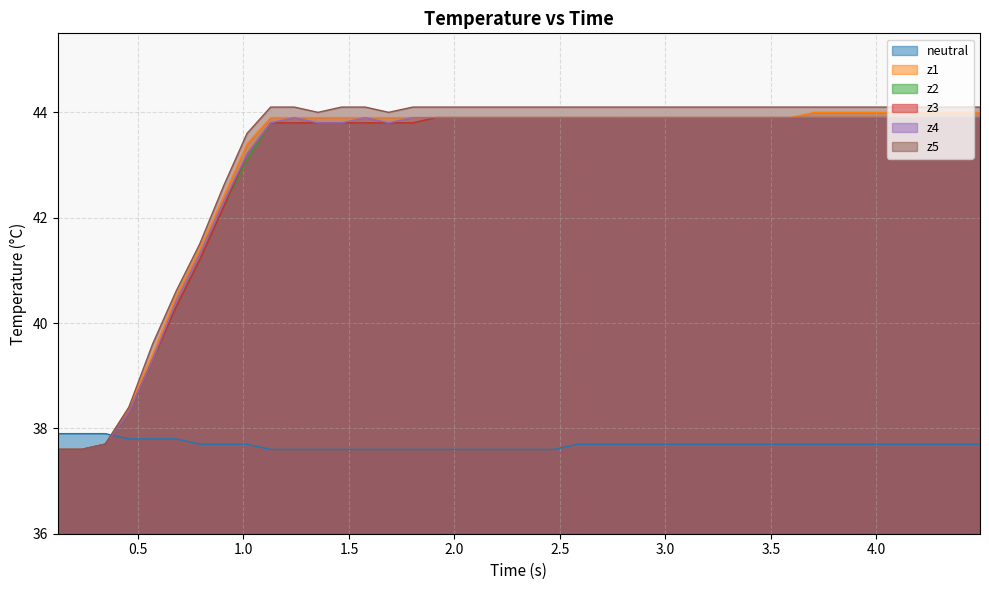

What is the minimum value shown in the chart?

37.6